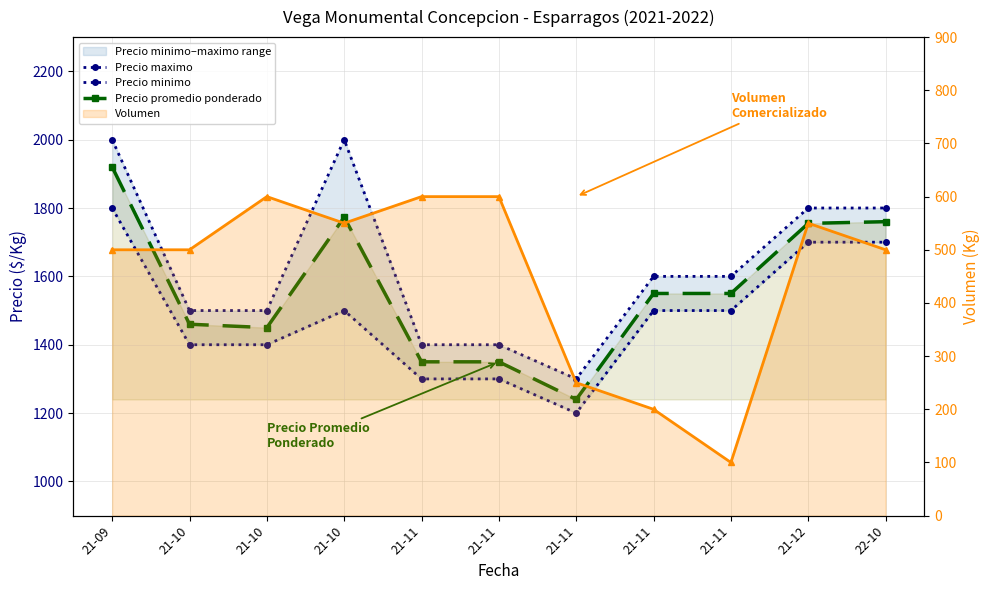

The value of Volumen at 21-11 is 944. True or false?

False